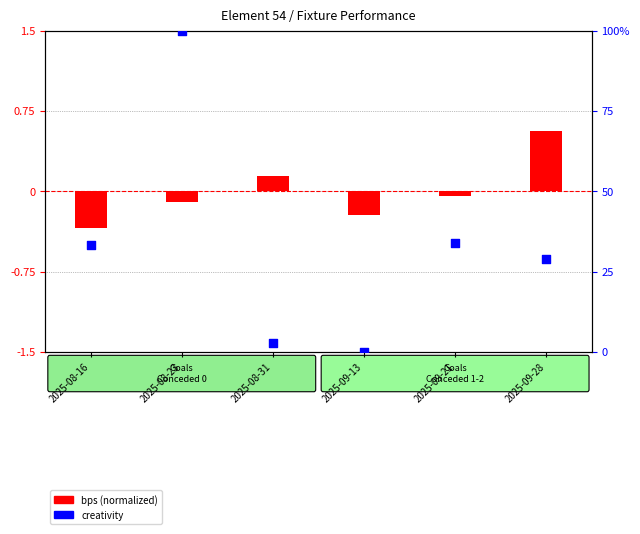

Which series reaches the maximum Y coordinate?

creativity (percentile)